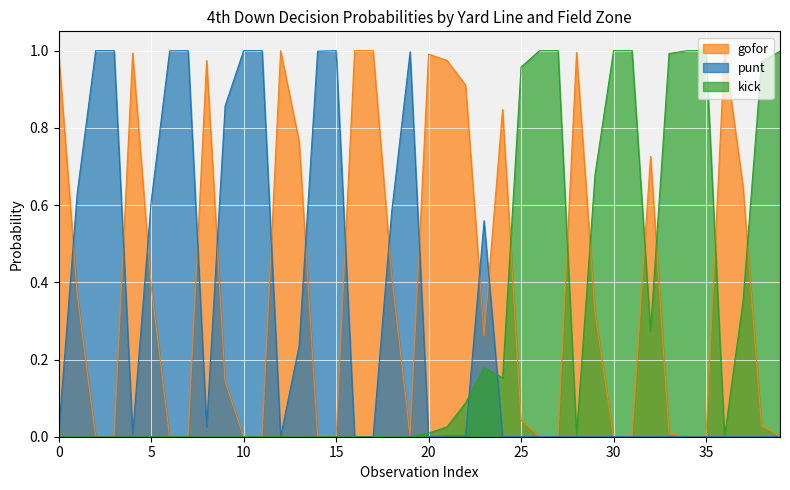

Where is the first local minimum for kick?

7